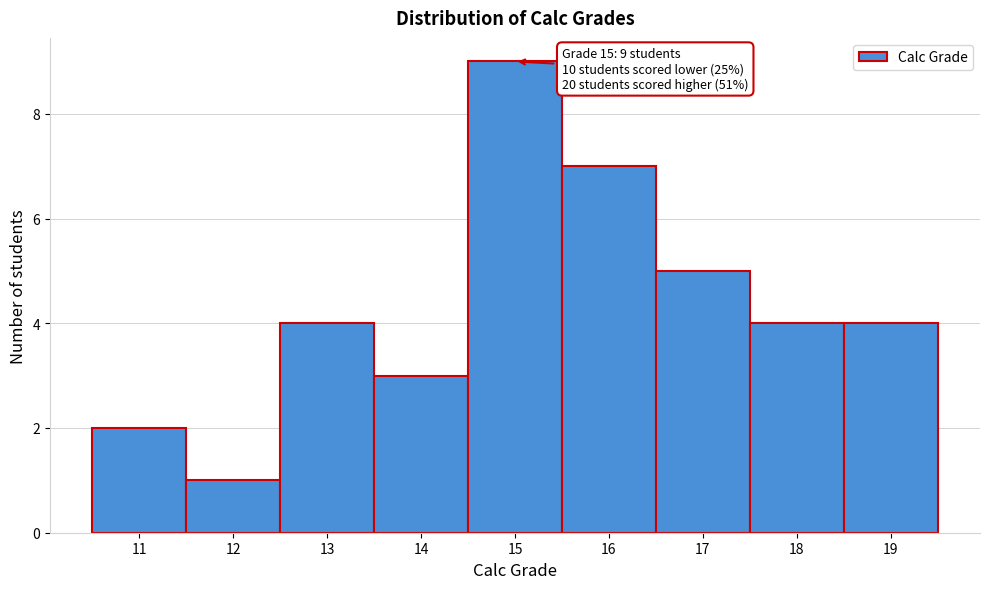

Over which range of the x-axis is the bar tallest?

14.5 to 15.5